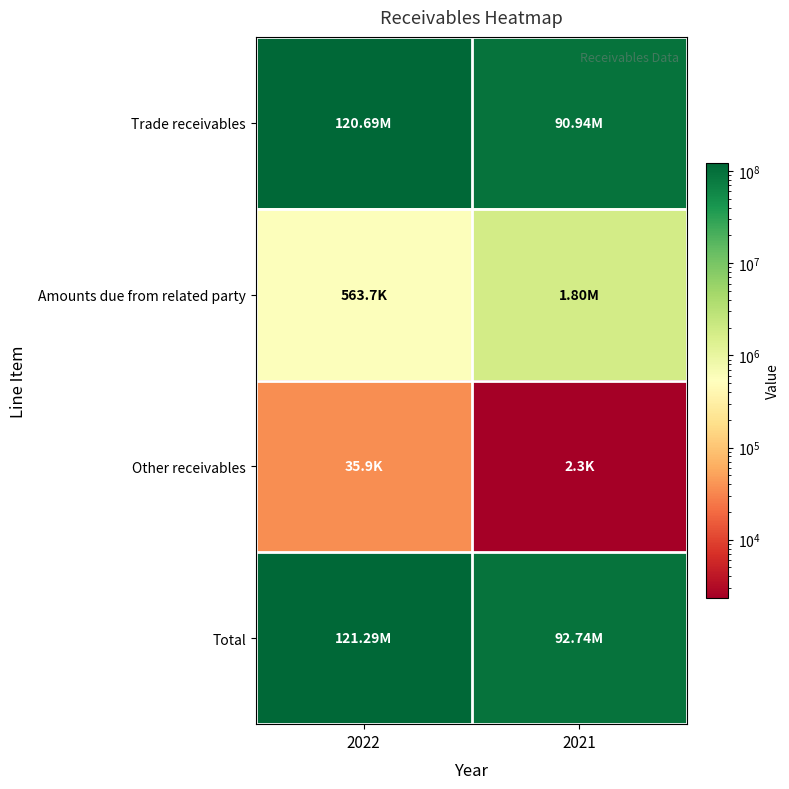

What is the greatest value displayed?

121289307